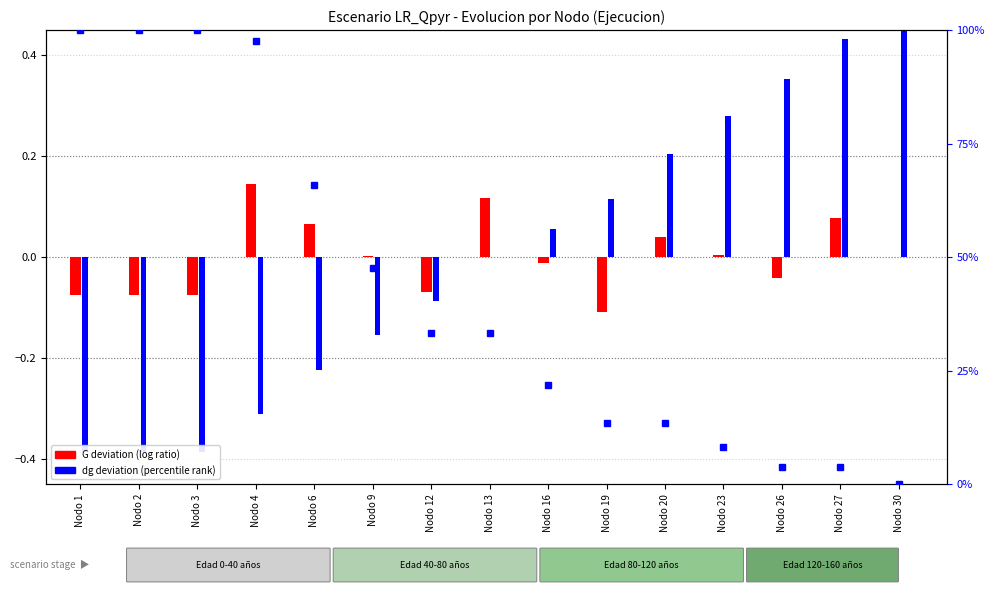

List the labels in order of N percentile rank within sample value, largest first.

Nodo 1, Nodo 2, Nodo 3, Nodo 4, Nodo 6, Nodo 9, Nodo 12, Nodo 13, Nodo 16, Nodo 19, Nodo 20, Nodo 23, Nodo 26, Nodo 27, Nodo 30